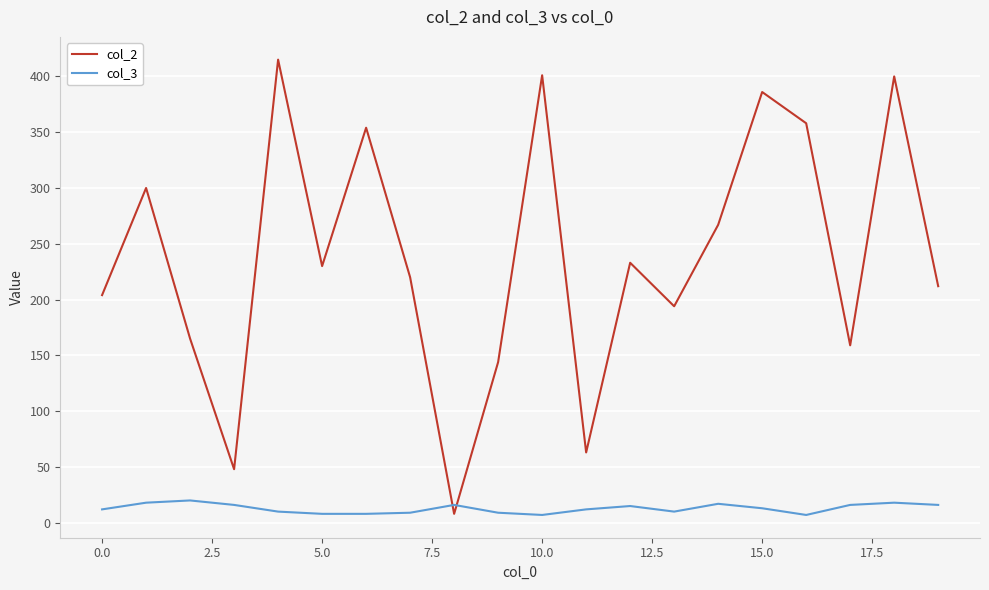

Which series has the largest range (max minus min)?

col_2